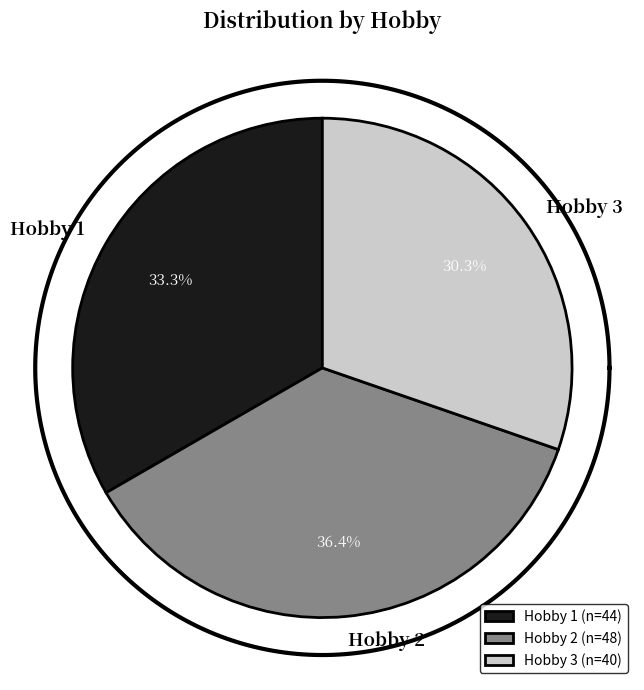

How many slices are in this pie chart?

3